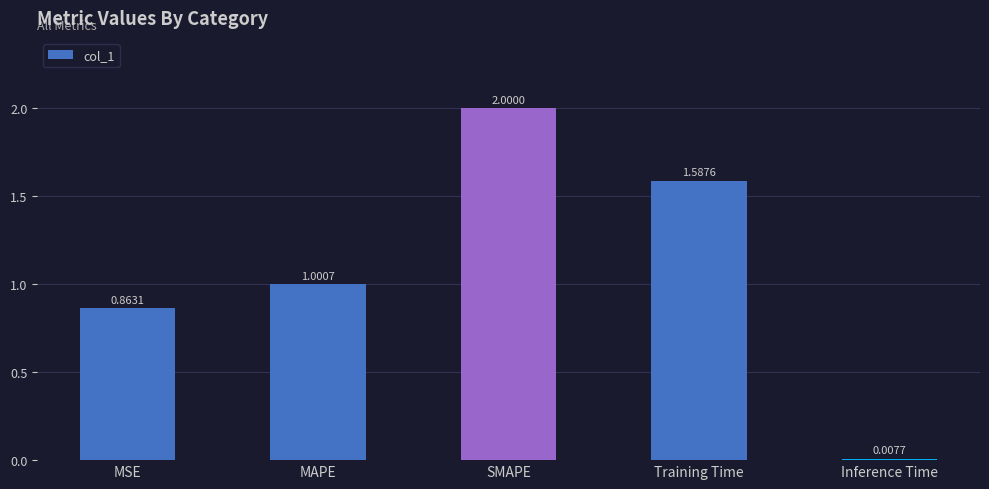

What is the change in value from MSE to MAPE?

+0.1